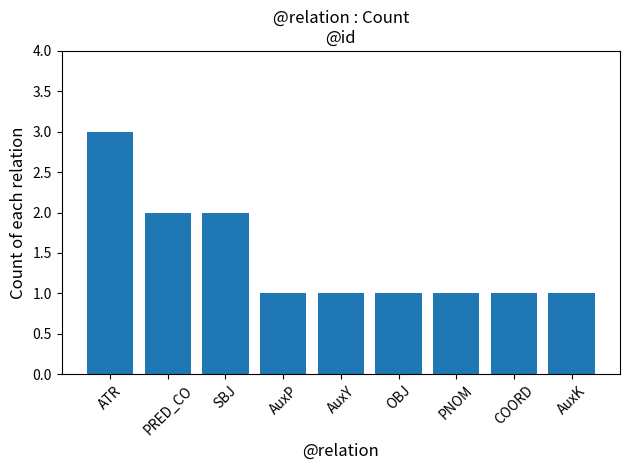

What position from the left is SBJ?

3